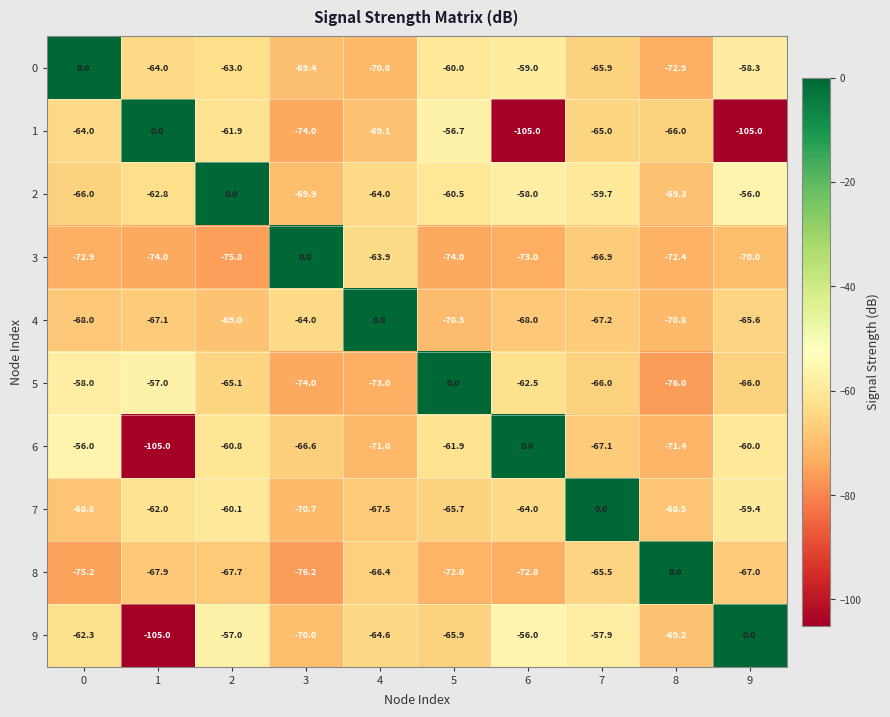

Where is 4 nearest to the value -35?

3